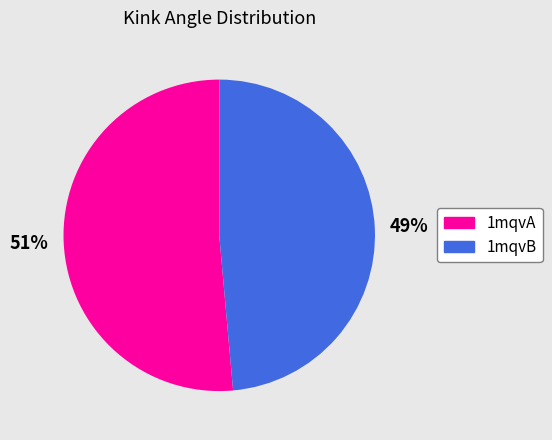

To the nearest percent, what is the combined percentage of 1mqvA and 1mqvB?

100%